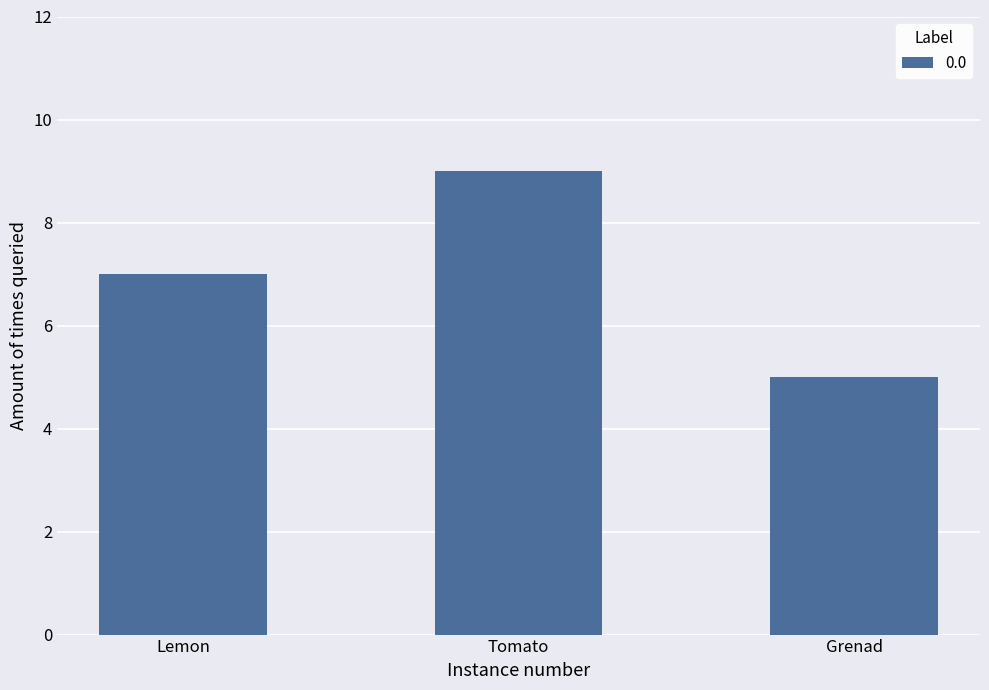

At which category does the chart reach its minimum across all series?

Grenad